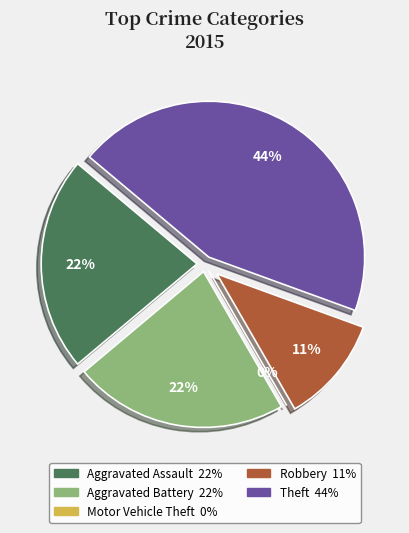

The Aggravated Assault slice represents 13% of the pie. True or false?

False